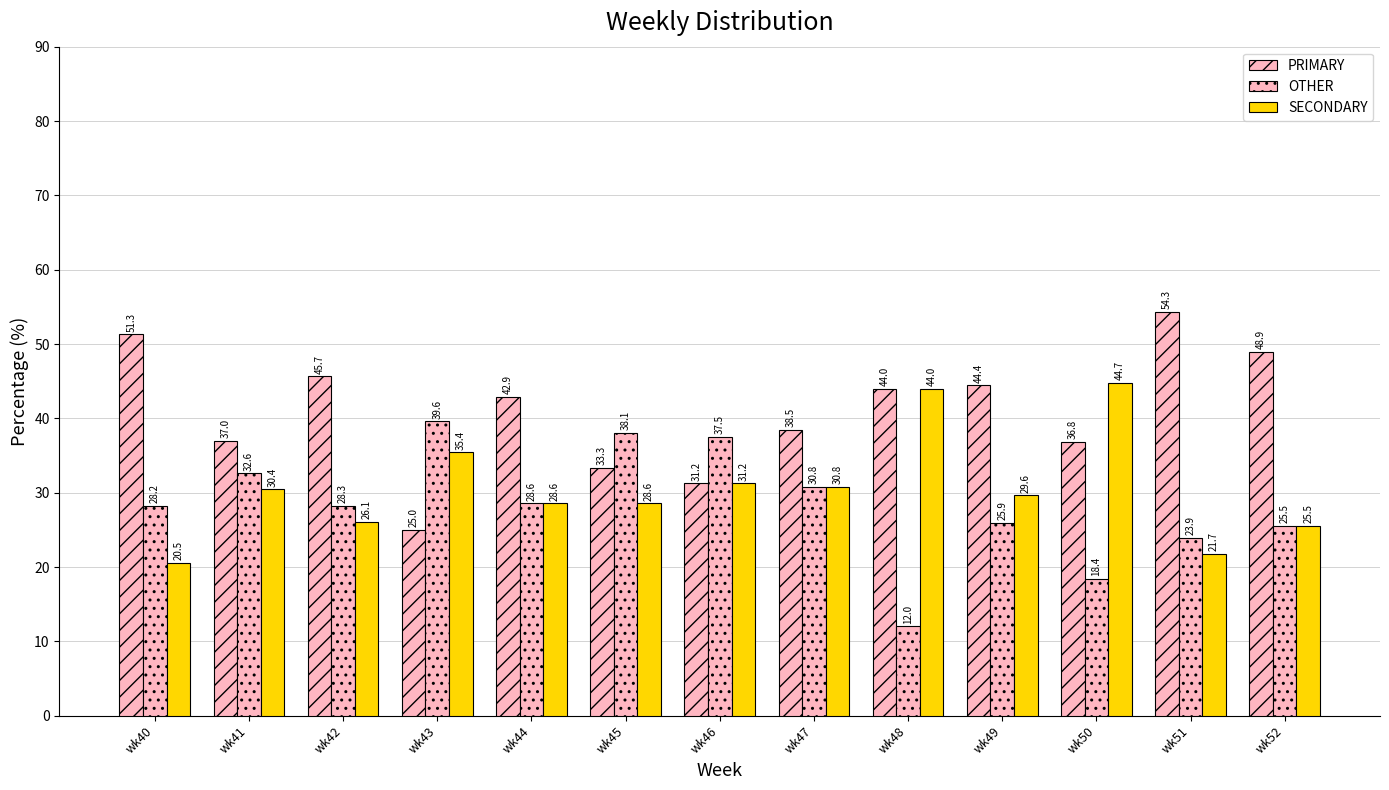

Reading right to left, extract all data points from this chart.

PRIMARY: wk52=48.9	wk51=54.3	wk50=36.8	wk49=44.4	wk48=44.0	wk47=38.5	wk46=31.2	wk45=33.3	wk44=42.9	wk43=25.0	wk42=45.7	wk41=37.0	wk40=51.3
OTHER: wk52=25.5	wk51=23.9	wk50=18.4	wk49=25.9	wk48=12.0	wk47=30.8	wk46=37.5	wk45=38.1	wk44=28.6	wk43=39.6	wk42=28.3	wk41=32.6	wk40=28.2
SECONDARY: wk52=25.5	wk51=21.7	wk50=44.7	wk49=29.6	wk48=44.0	wk47=30.8	wk46=31.2	wk45=28.6	wk44=28.6	wk43=35.4	wk42=26.1	wk41=30.4	wk40=20.5